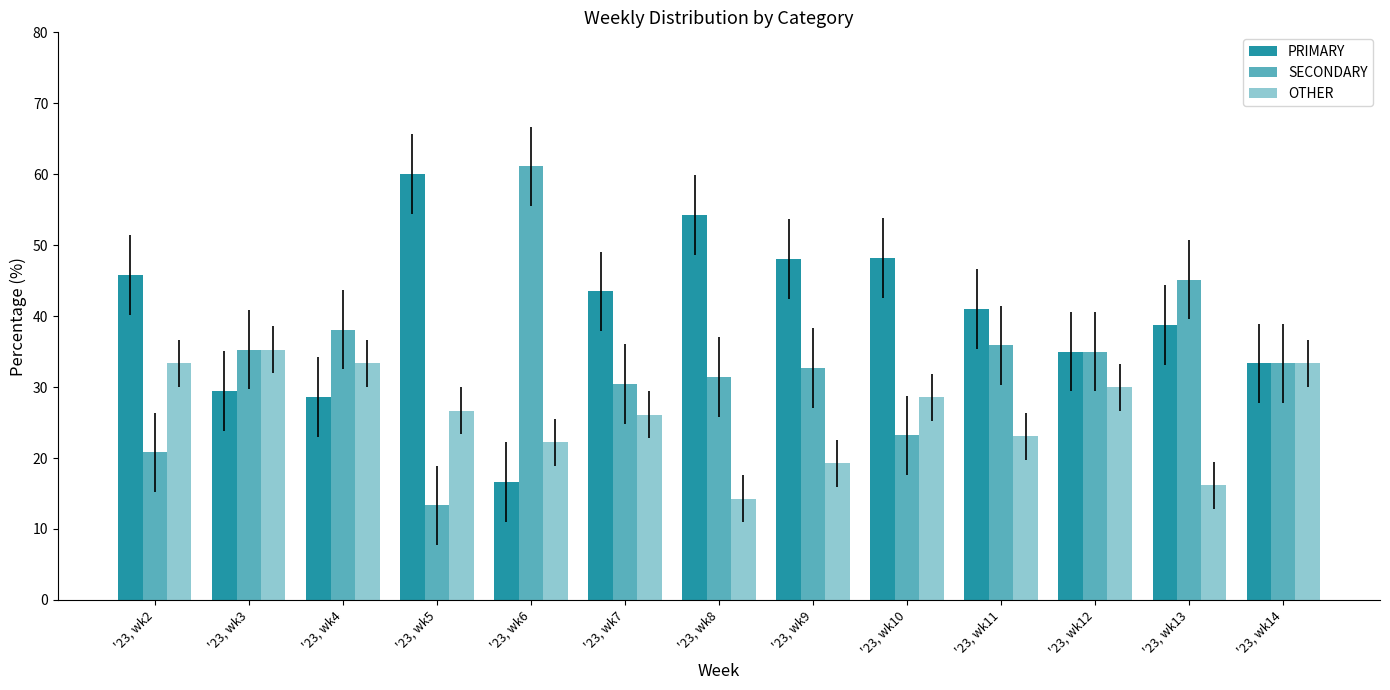

How many groups of bars are there?

13